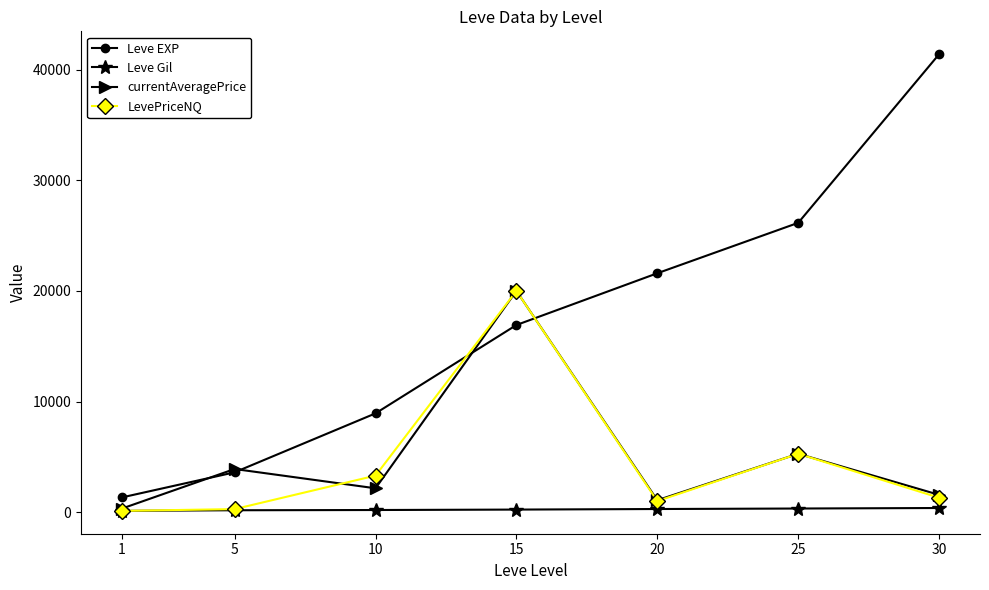

True or false: LevePriceNQ has a value of 5488 at 10.

False